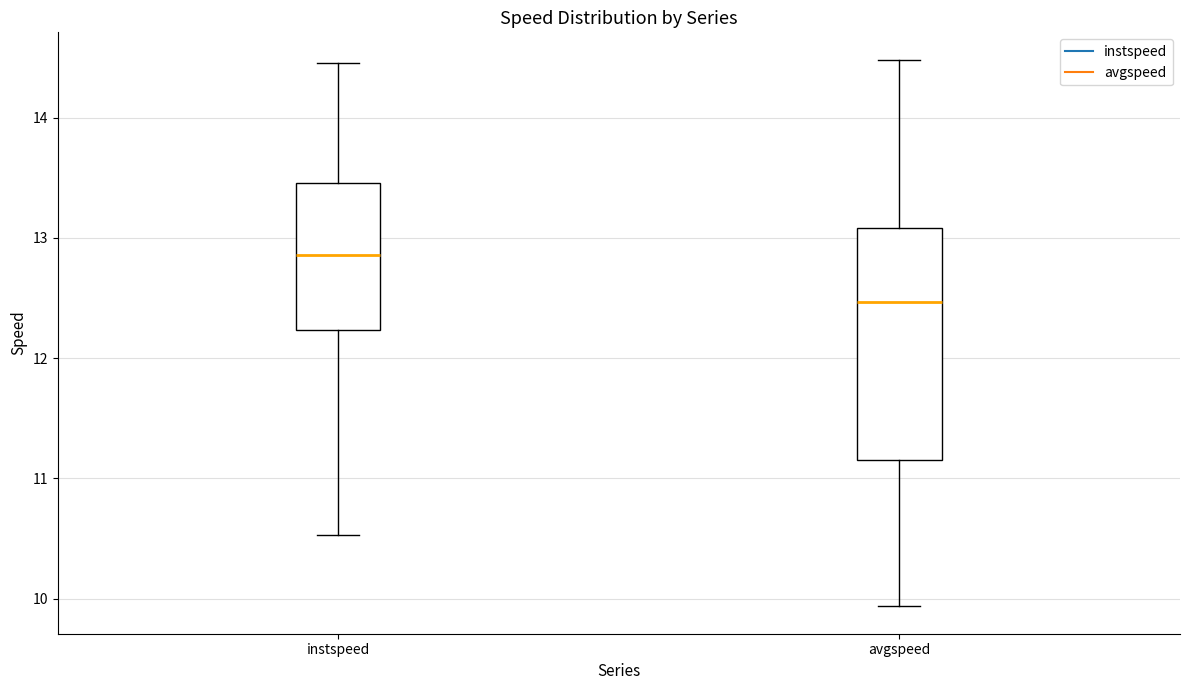

Which box is the tallest, from its lower edge to its upper edge?

avgspeed